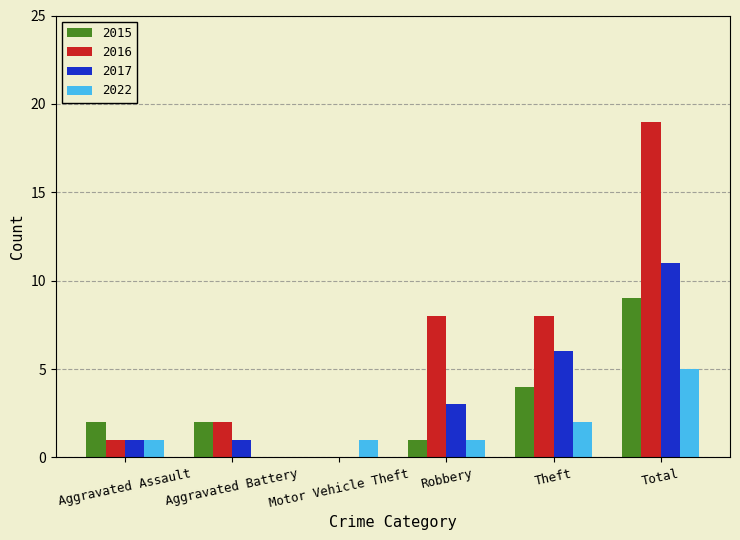

Between Aggravated Battery and Theft, which series saw the biggest shift?

2016